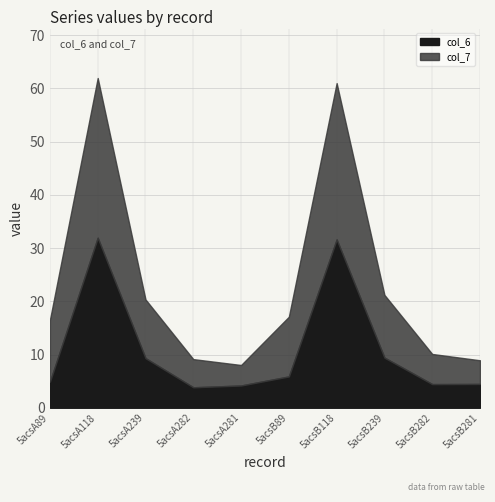

How many values in the col_7 series are below 11?

4